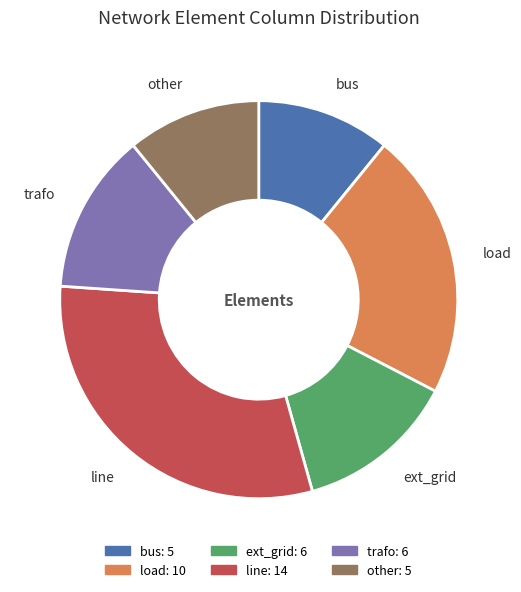

Is it true that bus is 11% of the pie?

True